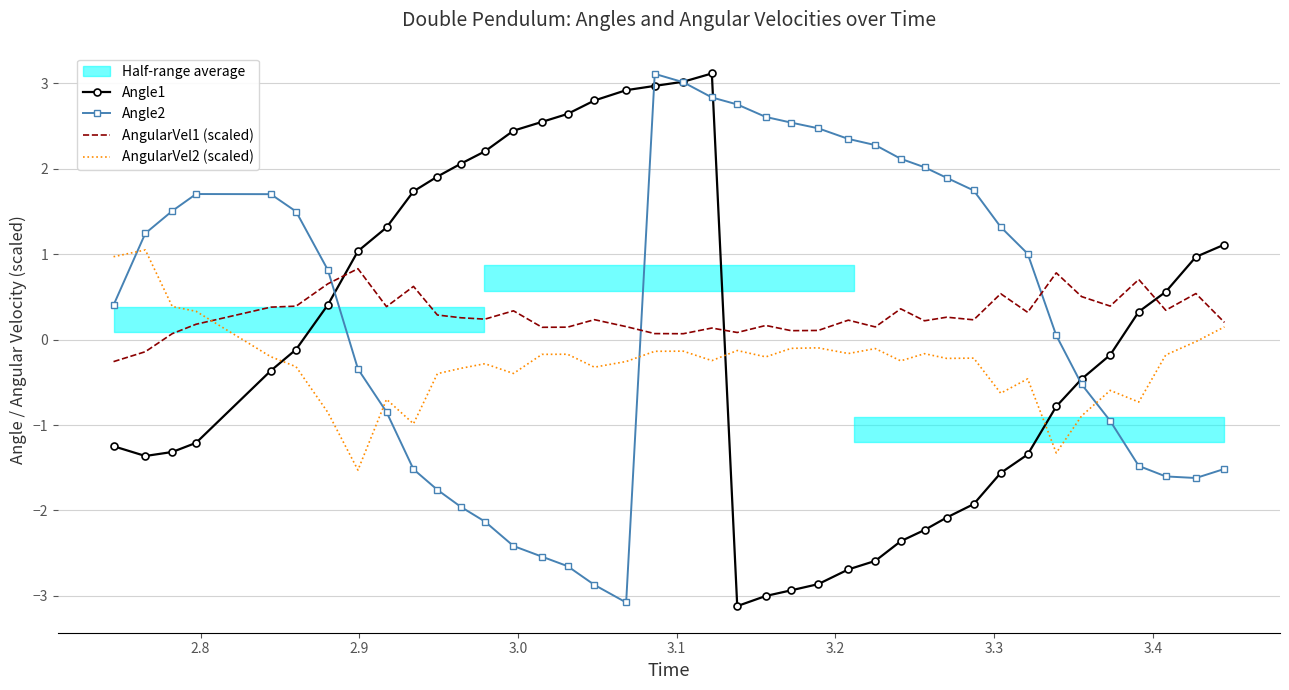

How many lines are shown in the chart?

4